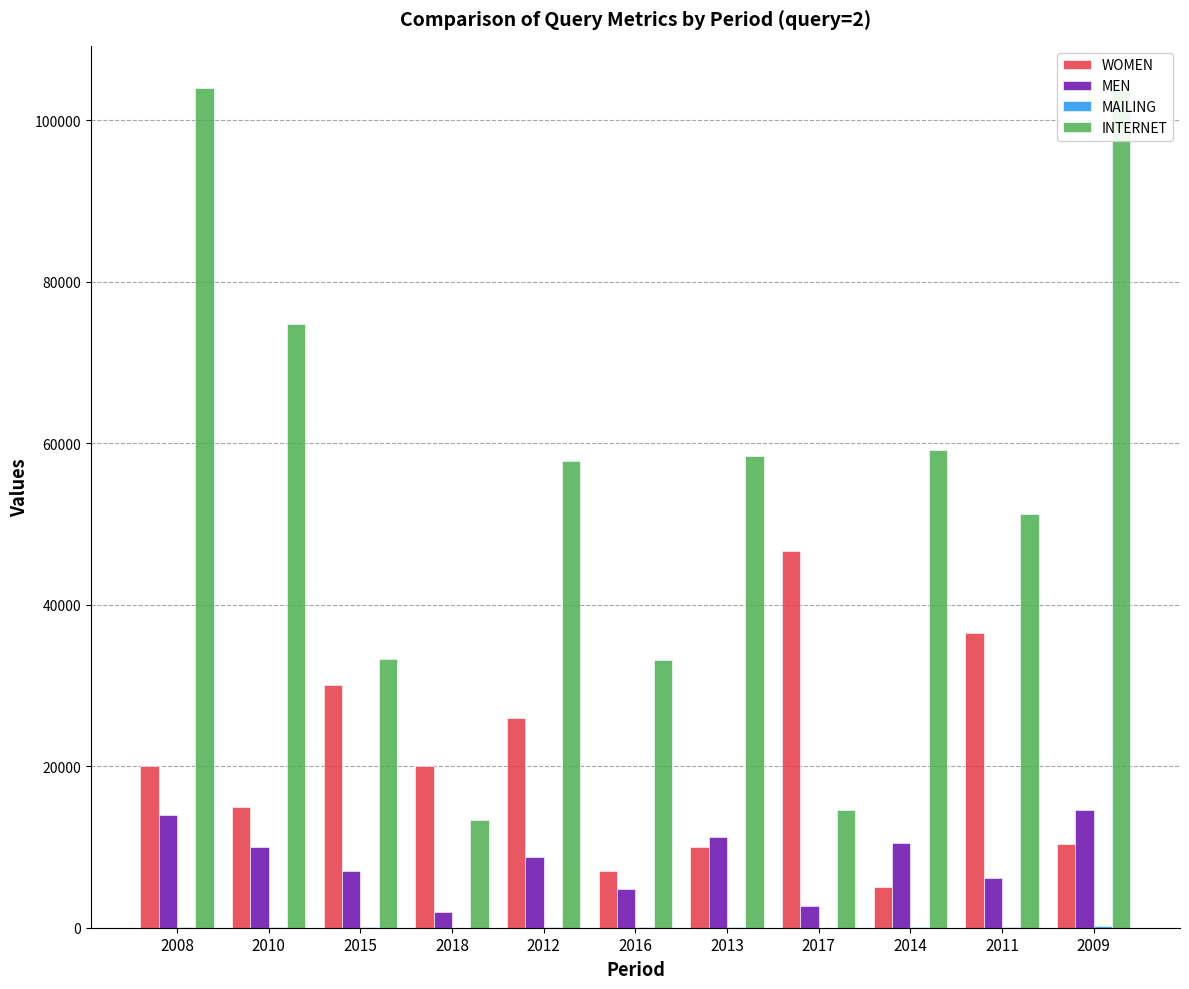

What is the approximate value of MEN at 2009?

14557